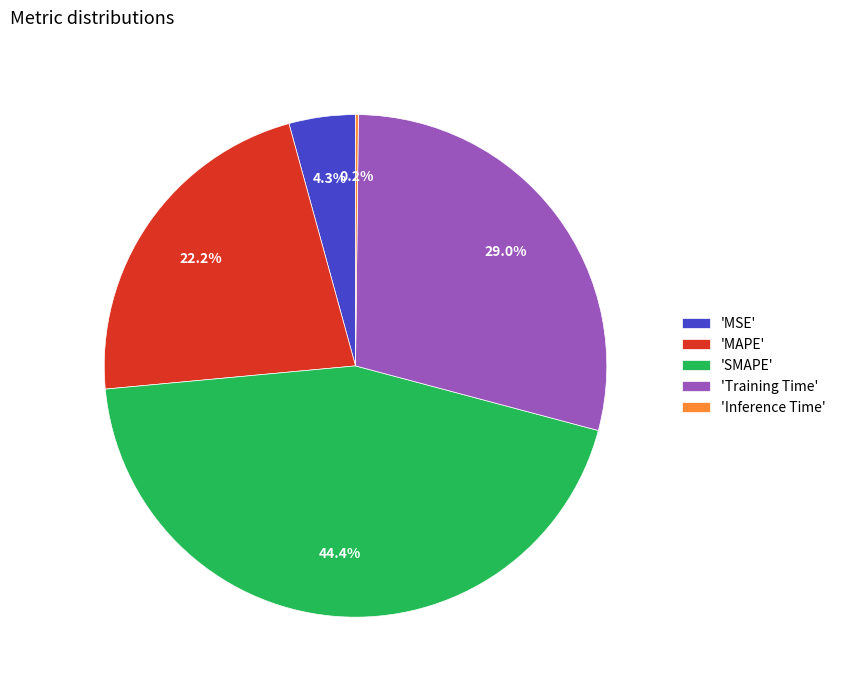

What is the largest slice in the pie chart?

'SMAPE'